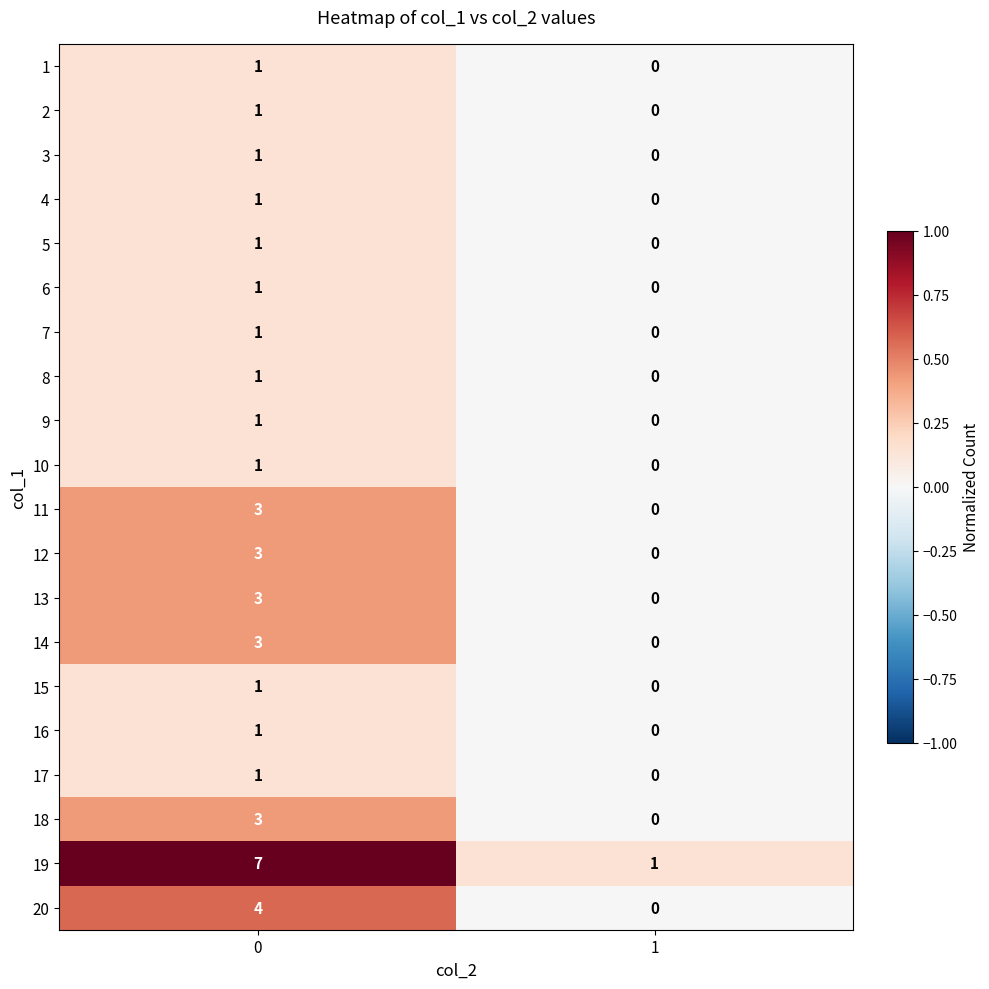

What is the spread (max minus min) of values at 0?

6